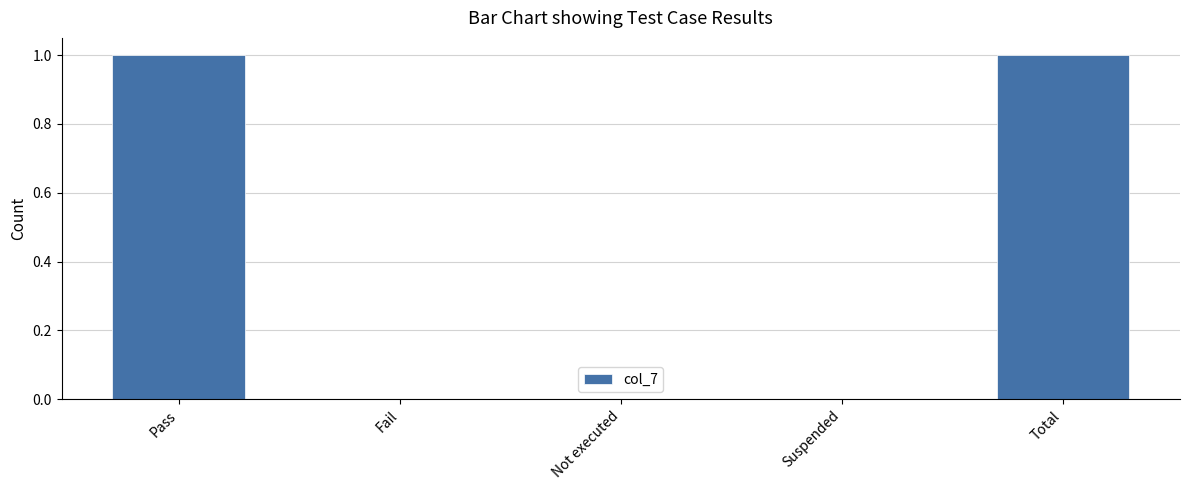

The chart shows a value of 0 at Fail. True or false?

True